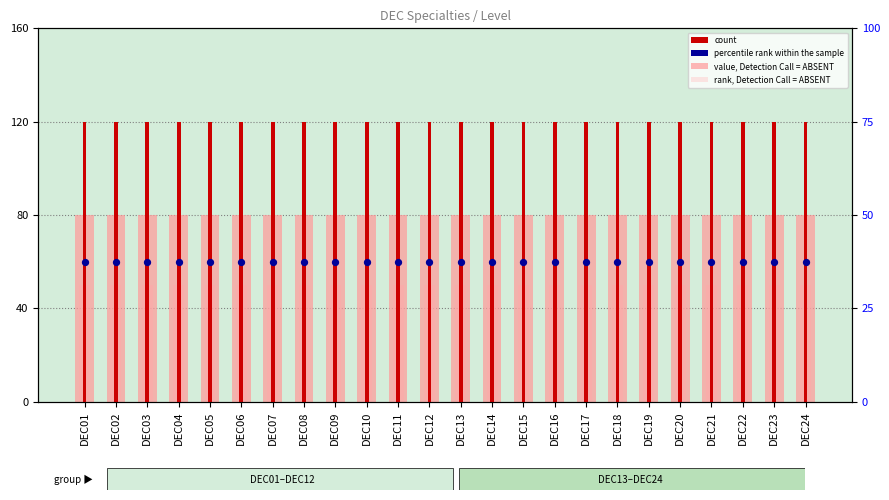

What is the total value across all series at DEC24?

310